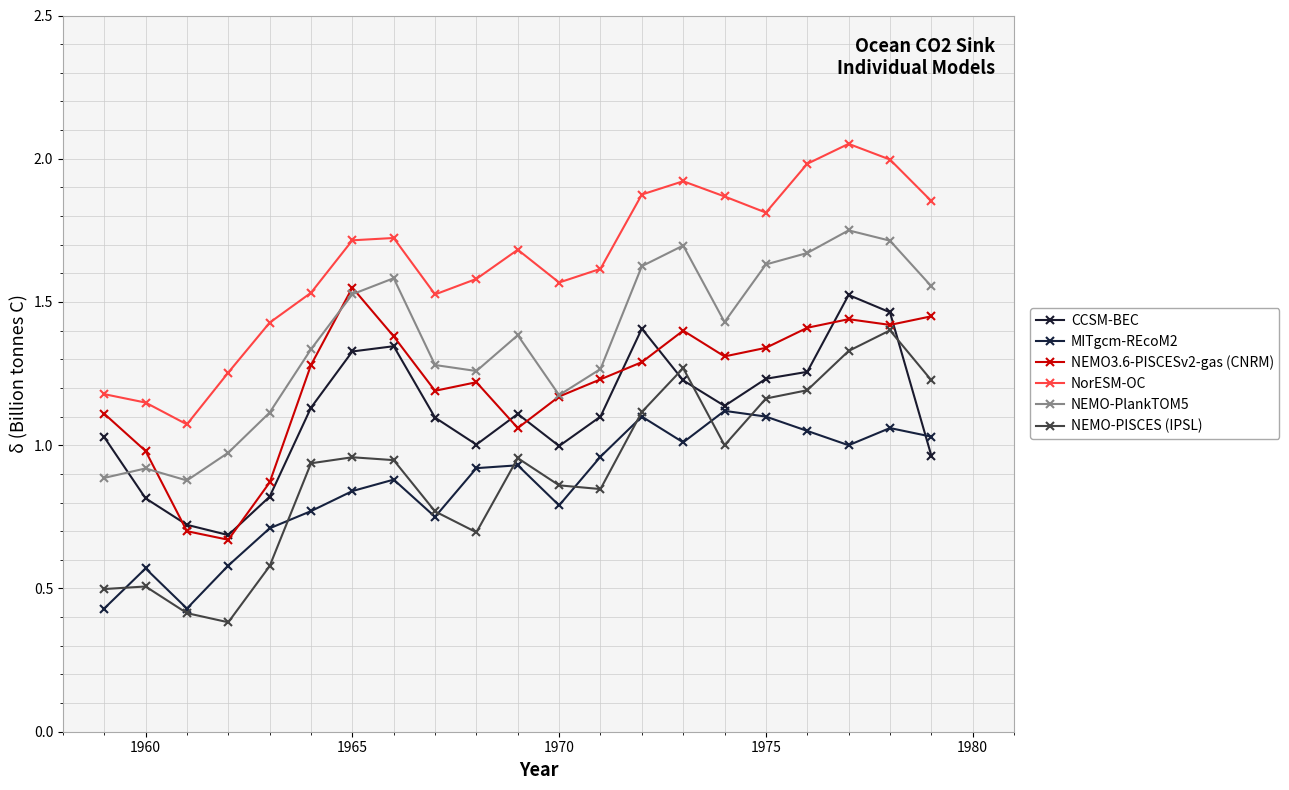

What are all the series names shown in the legend?

CCSM-BEC, MITgcm-REcoM2, NEMO3.6-PISCESv2-gas (CNRM), NorESM-OC, NEMO-PlankTOM5, NEMO-PISCES (IPSL)